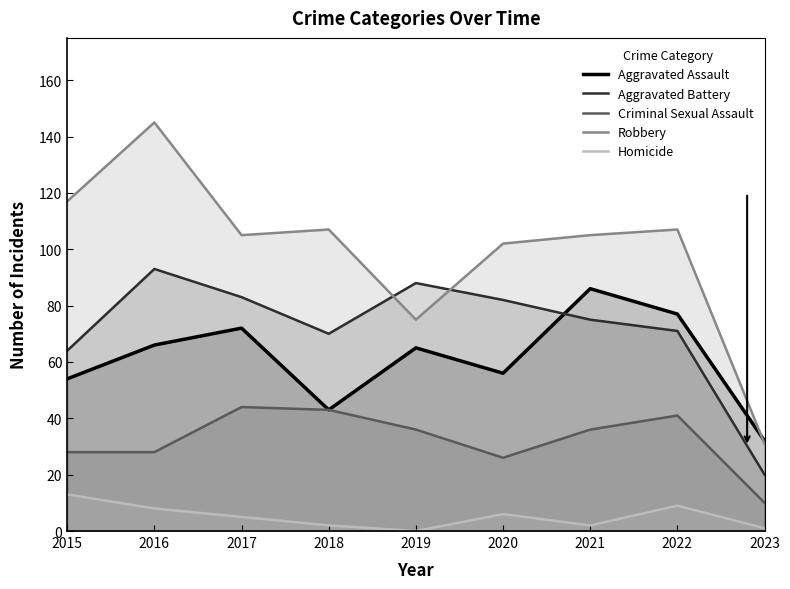

Is it true that Aggravated Battery equals 36 at 2016?

False